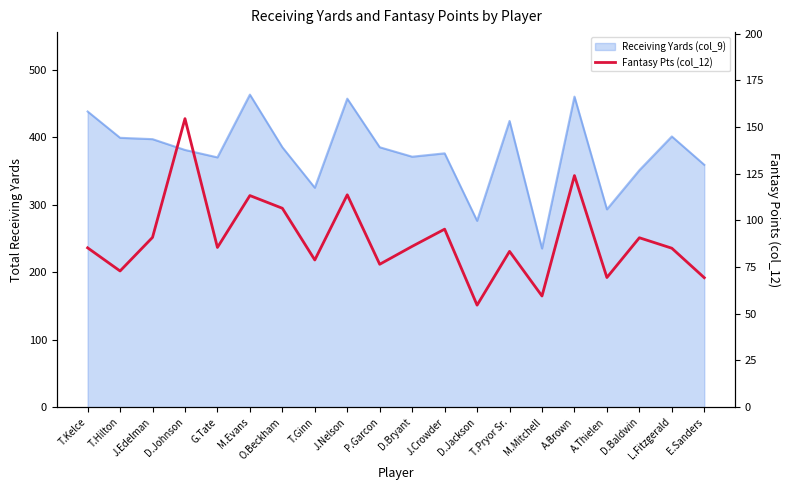

What is the maximum value shown in the chart?

154.5